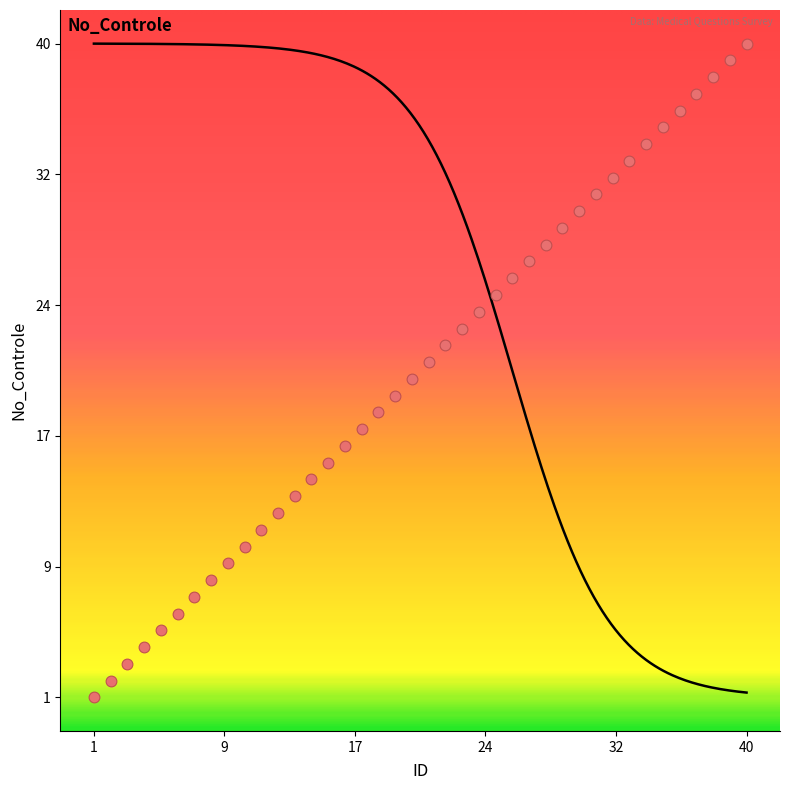

What is the range of X values (max minus min)?

39